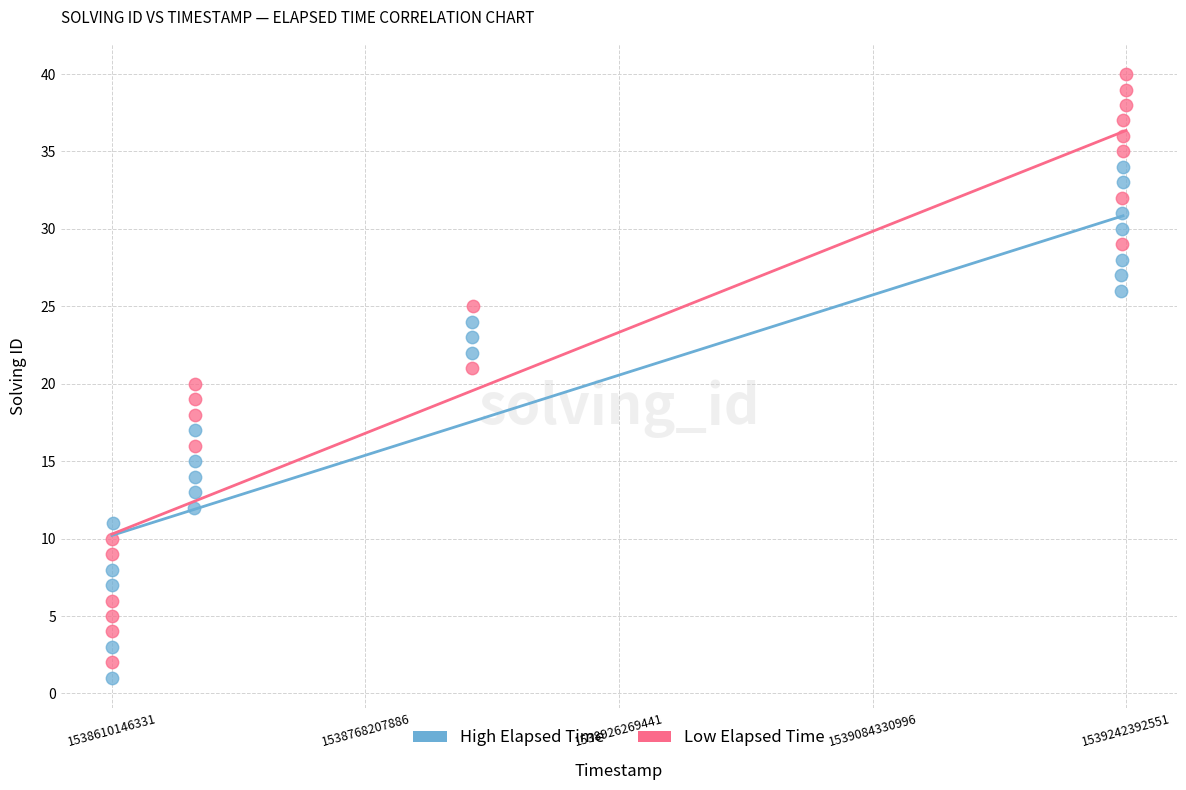

Which series contains the highest Y value?

Low Elapsed Time